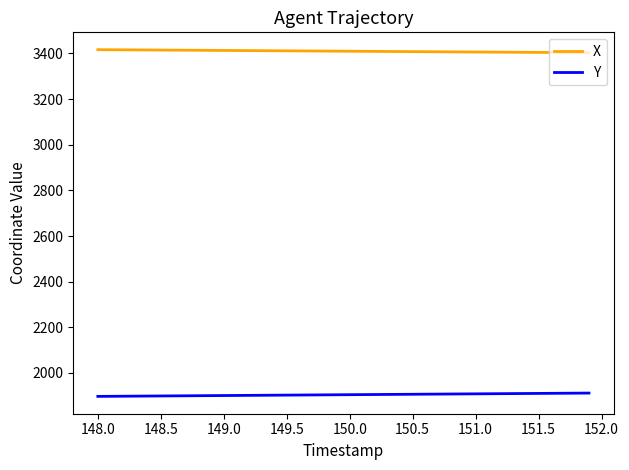

True or false: Y and X intersect in this chart.

False